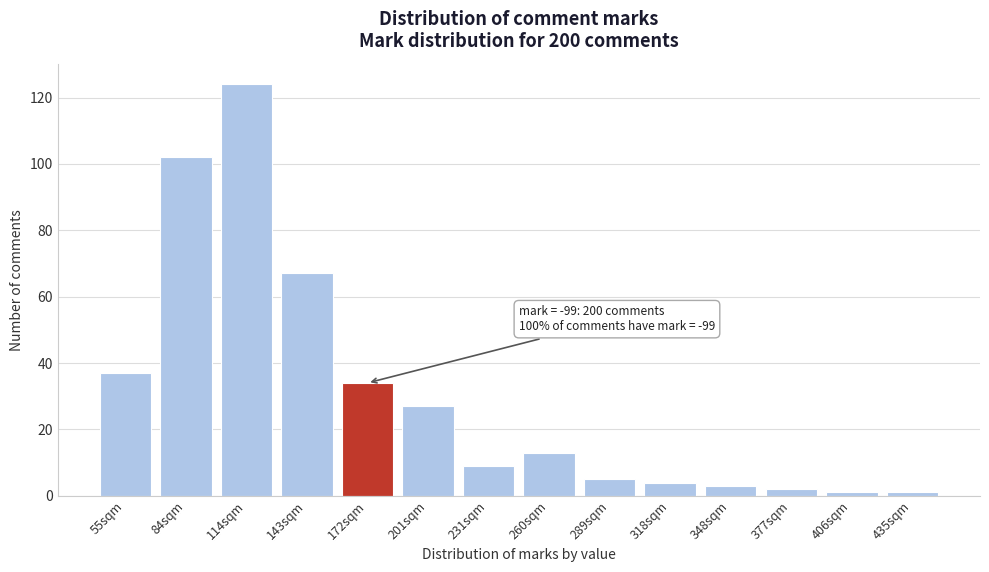

Reading right to left, transcribe all the data shown in this chart.

1	1	2	3	4	5	13	9	27	34	67	124	102	37